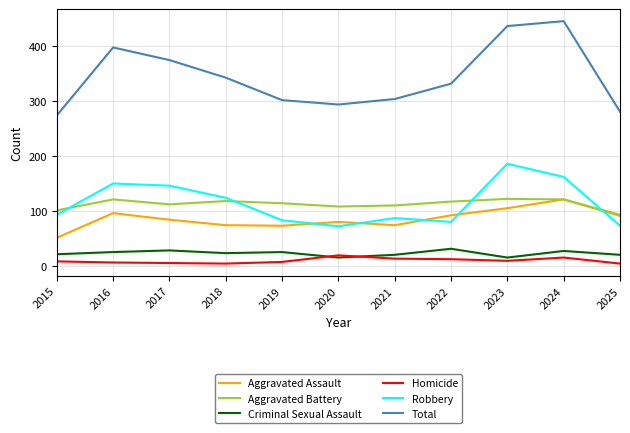

Which series changed the most between 2015 and 2020?

Aggravated Assault